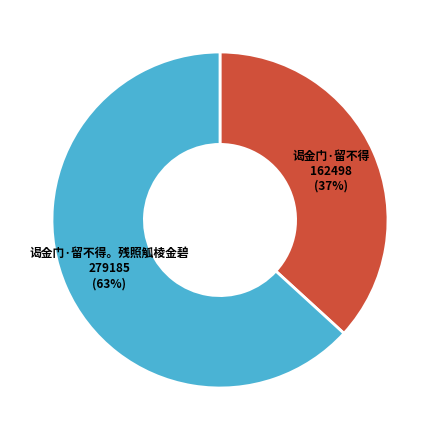

To the nearest percent, what is the difference between the largest and smallest slice percentages?

26%